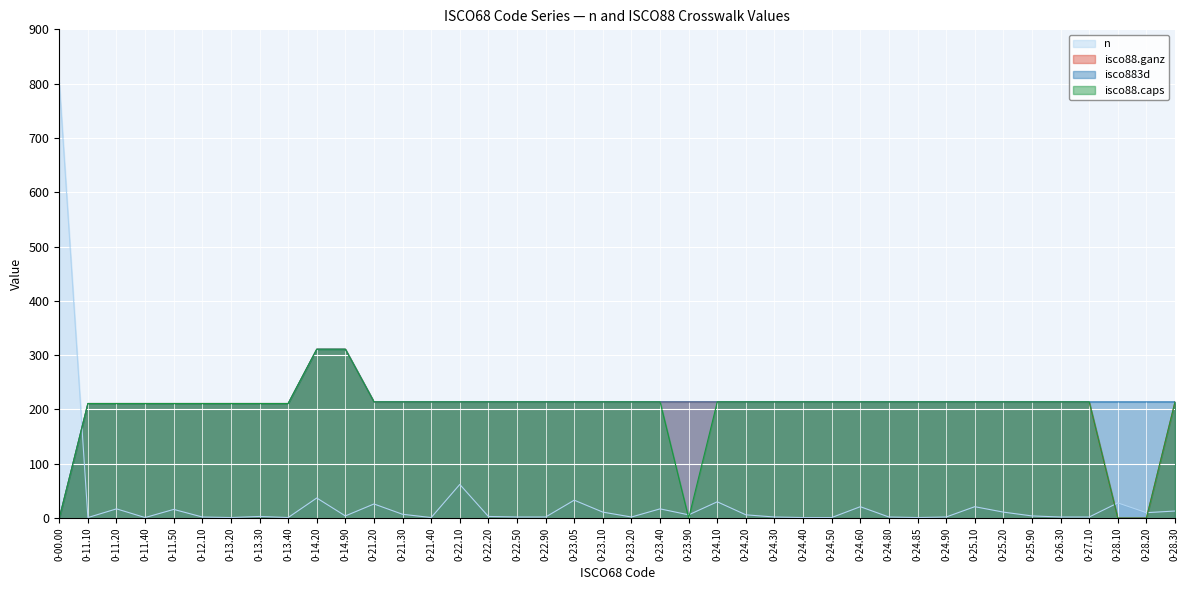

Rank the categories by isco88.caps value from highest to lowest.

0-14.20, 0-14.90, 0-21.20, 0-21.30, 0-21.40, 0-22.10, 0-22.20, 0-22.50, 0-22.90, 0-23.05, 0-23.10, 0-23.20, 0-23.40, 0-24.10, 0-24.20, 0-24.30, 0-24.40, 0-24.50, 0-24.60, 0-24.80, 0-24.85, 0-24.90, 0-25.10, 0-25.20, 0-25.90, 0-26.30, 0-27.10, 0-28.30, 0-11.10, 0-11.20, 0-11.40, 0-11.50, 0-12.10, 0-13.20, 0-13.30, 0-13.40, 0-00.00, 0-23.90, 0-28.10, 0-28.20